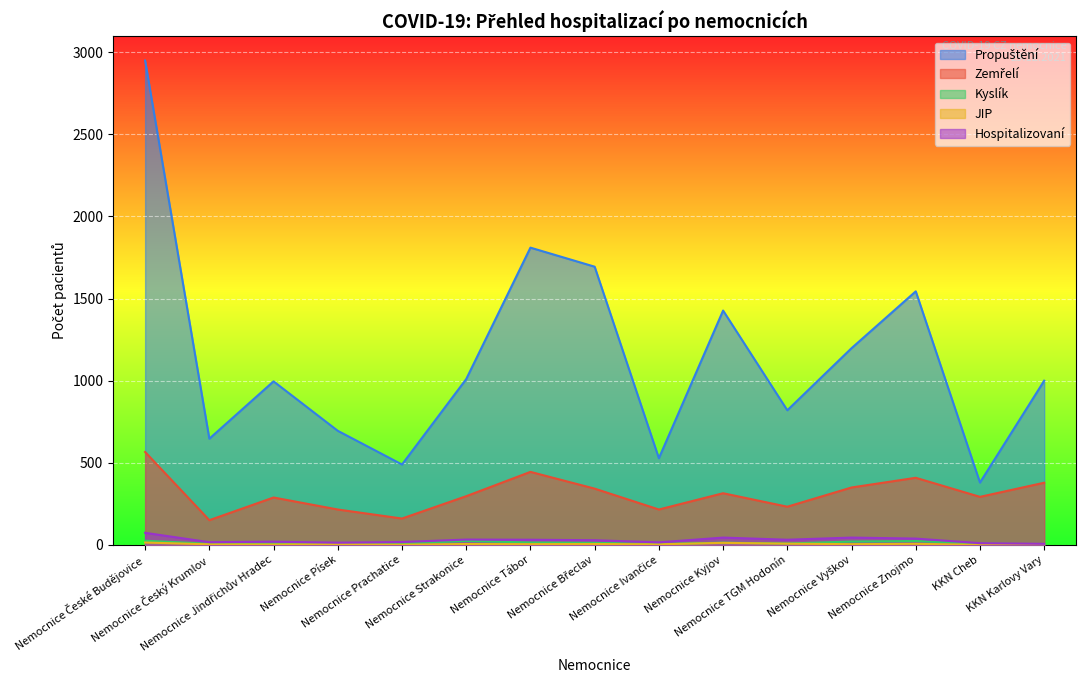

What is the sum of all Hospitalizovaní values?

432